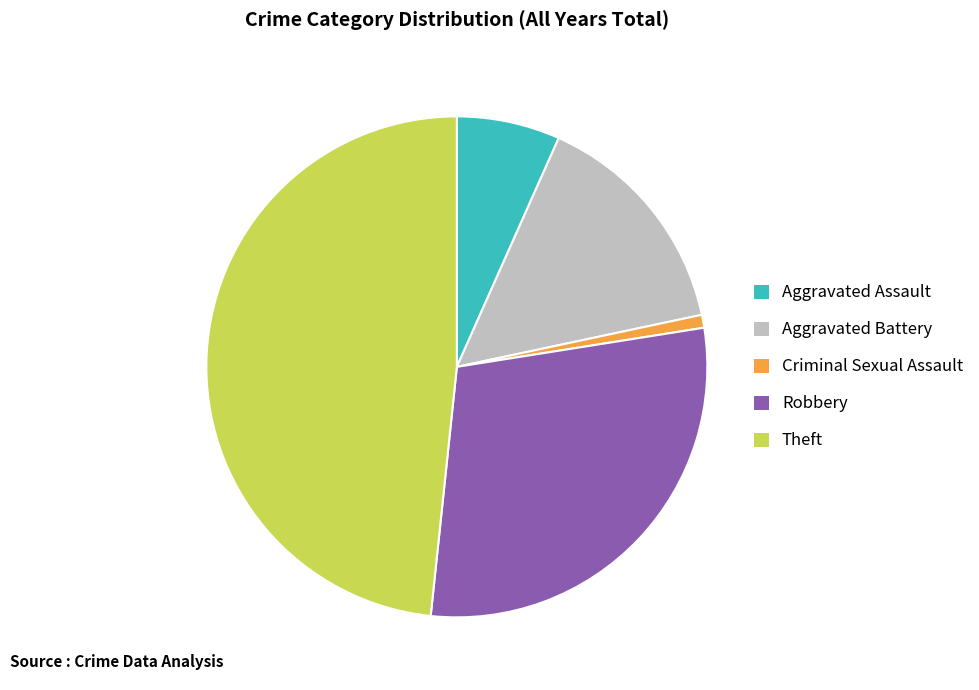

Does Criminal Sexual Assault account for over 50% of the chart?

No